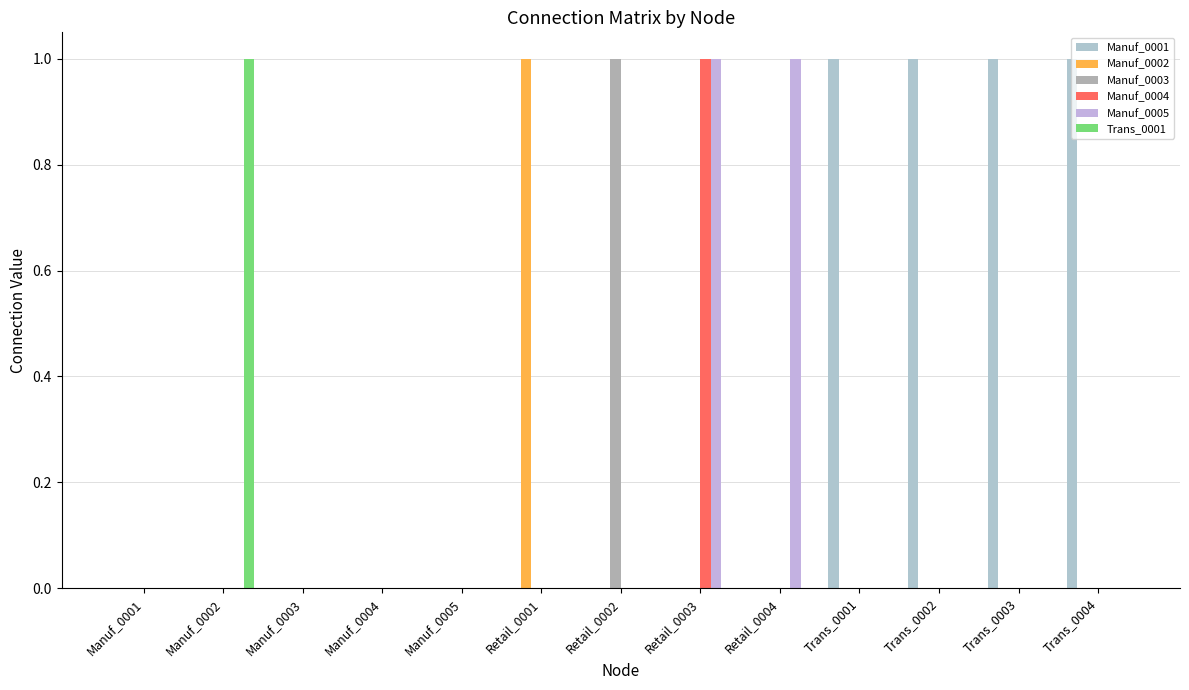

Which series has the largest total across all categories?

Manuf_0001